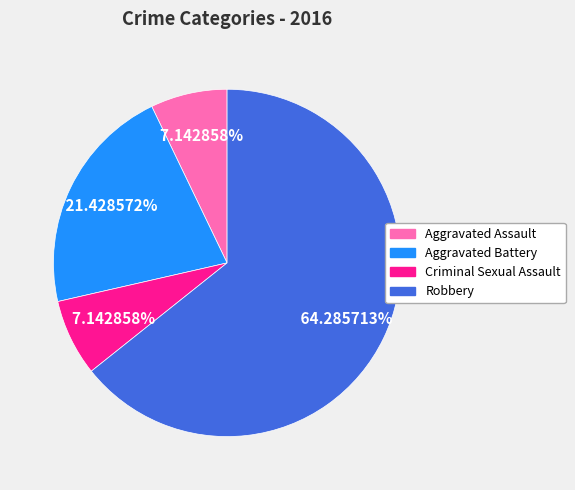

Between Criminal Sexual Assault and Aggravated Battery, which is larger?

Aggravated Battery